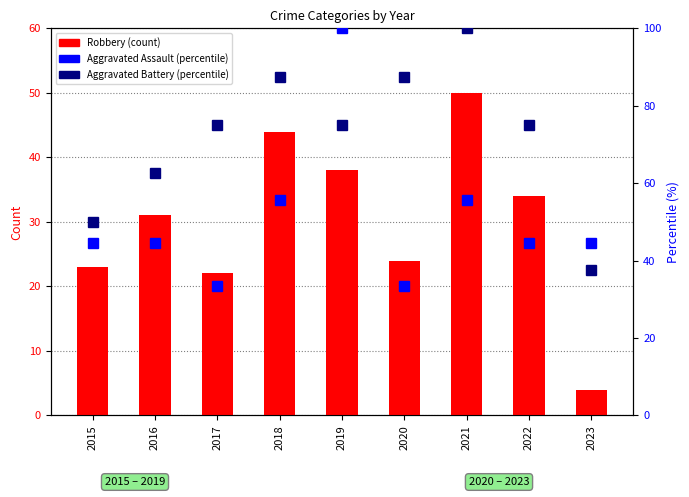

What is the total value across all series at 2019?

213.0